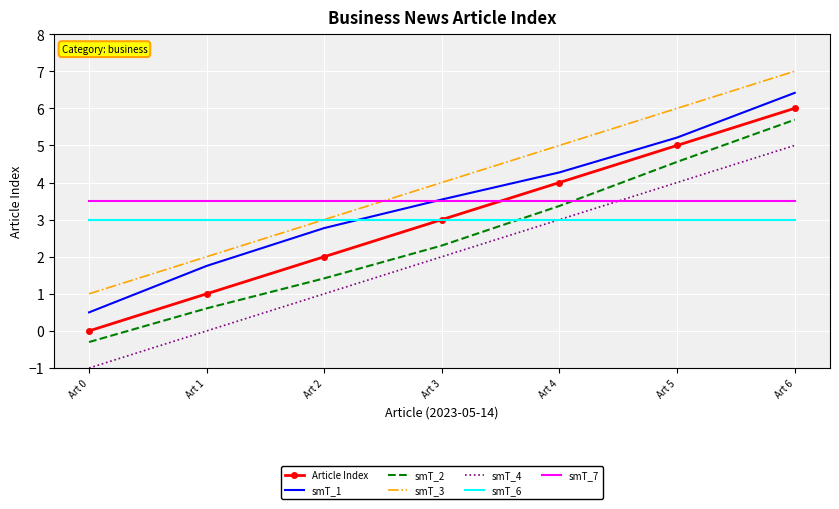

The smT_3 series shows 3.2 at Art 1. True or false?

False